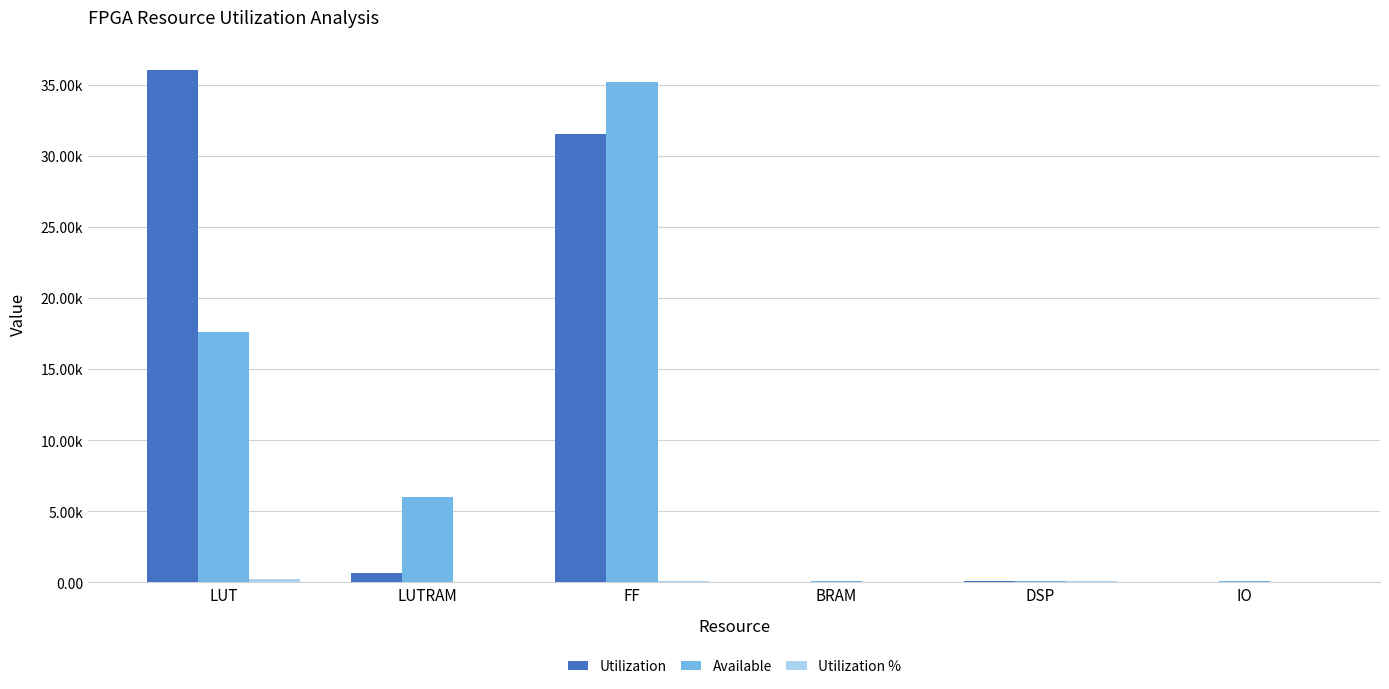

Where does the Available series first go above 6000?

LUT